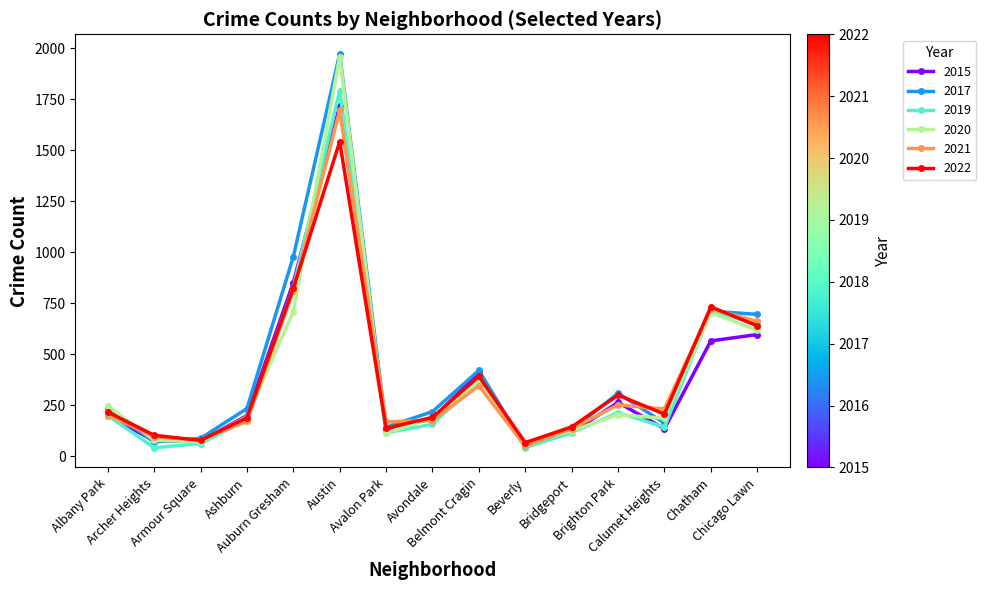

What is the value of the 2020 point at the 3rd from the left?

70